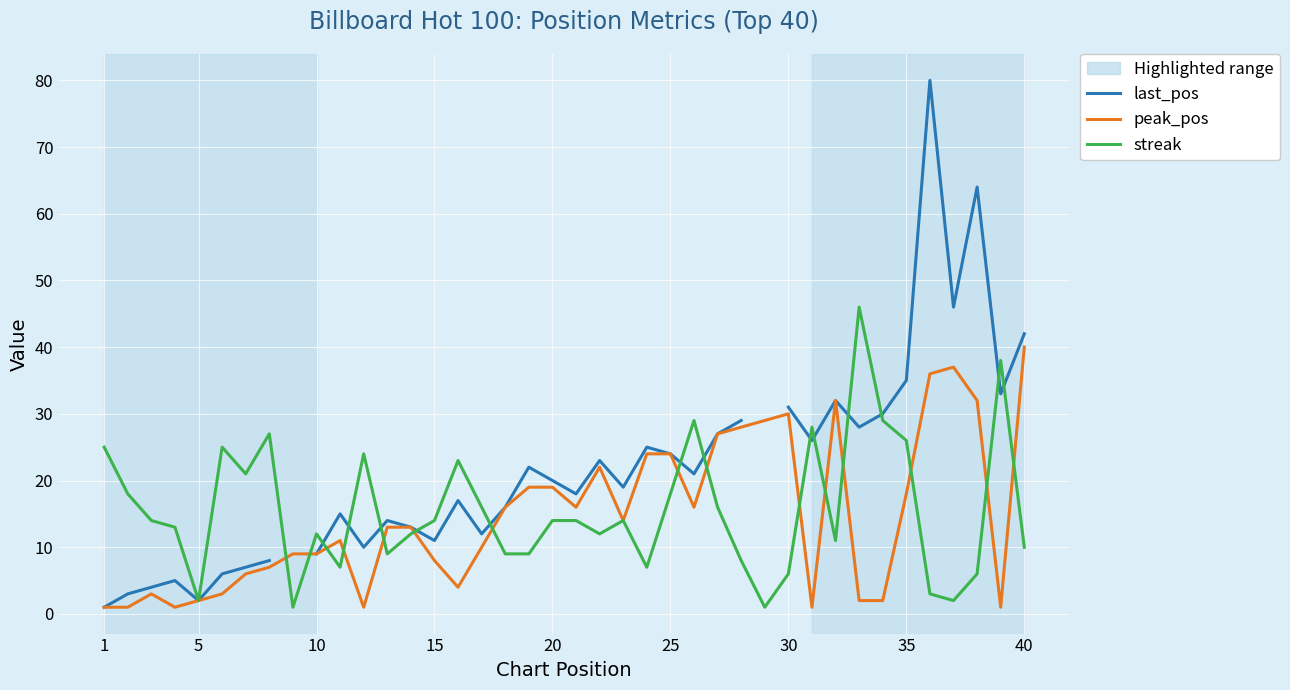

True or false: peak_pos has a value of 0.3 at 5.

False